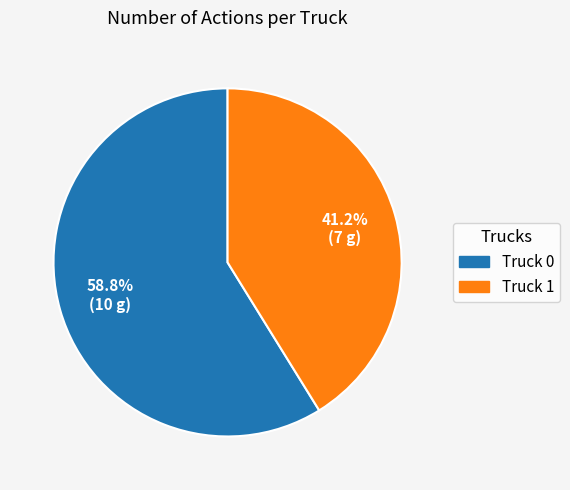

What is the ratio of the value at Truck 1 to the value at Truck 0?

0.7